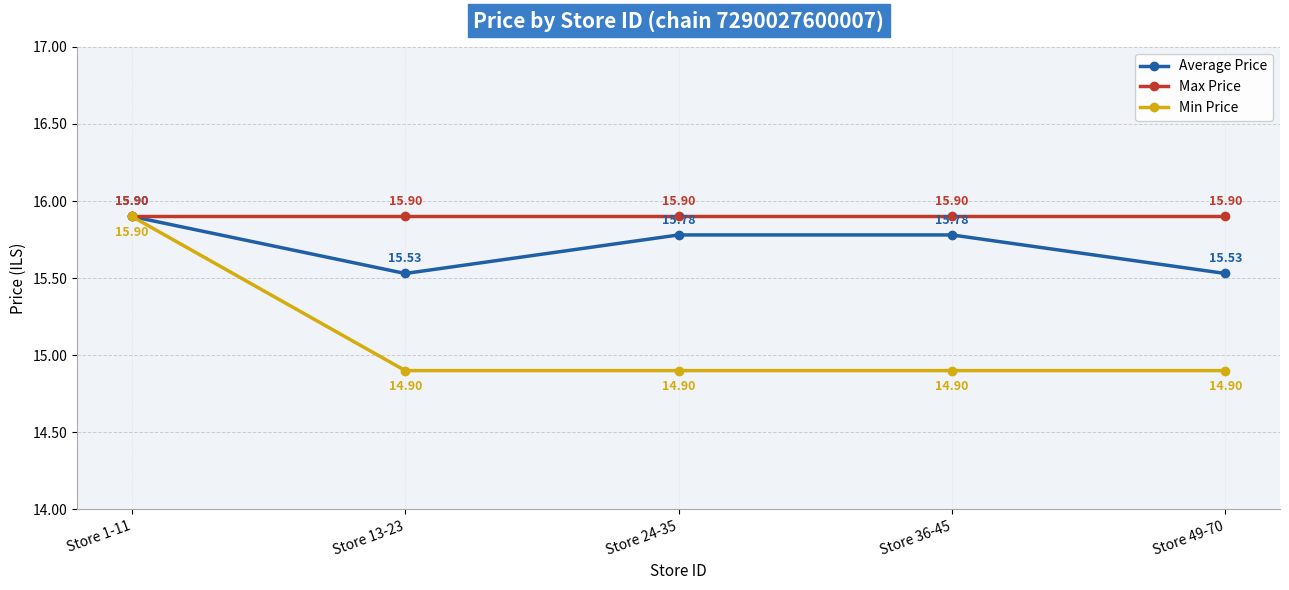

True or false: Average Price has a value of 15.8 at Store 24-35.

True